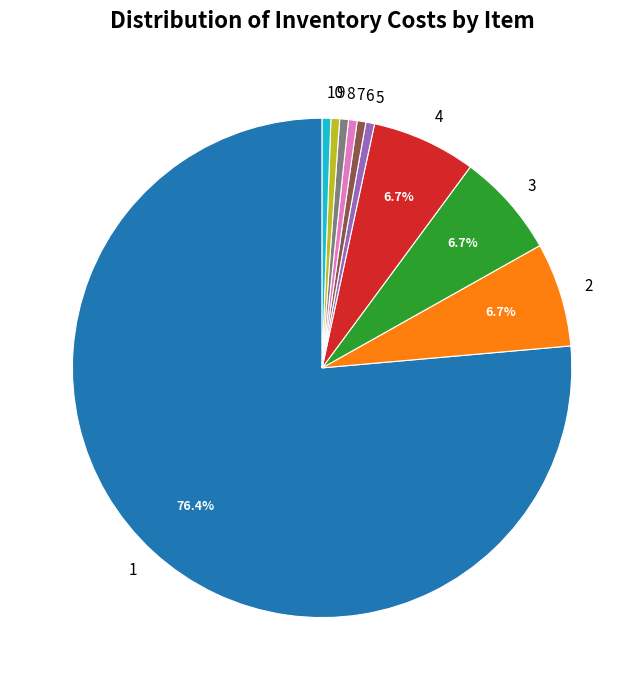

Combined, do 8 and 3 account for over 50%?

No